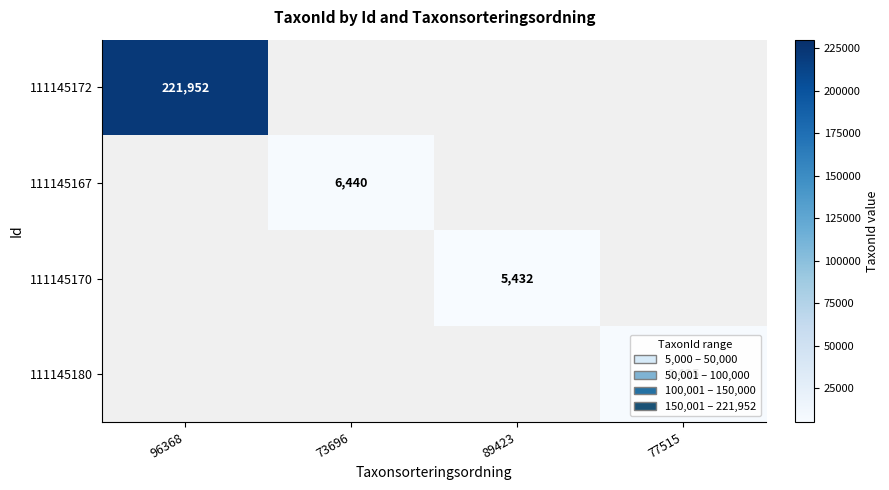

Is it true that 111145167 equals 8646 at 73696?

False